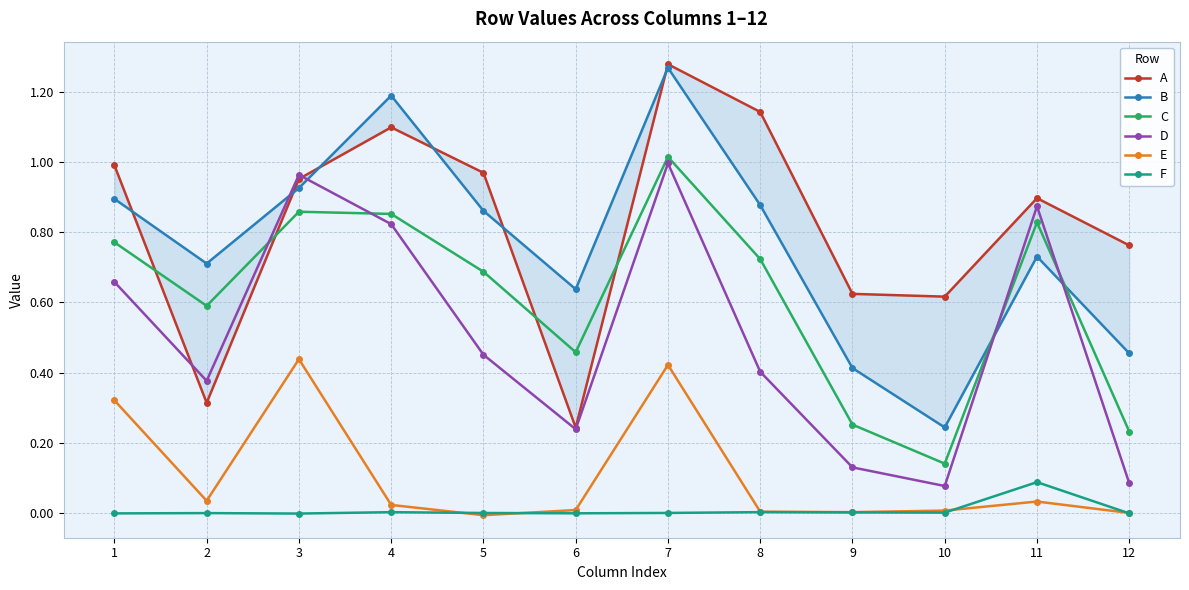

Is it true that B equals 0.3 at 6?

False